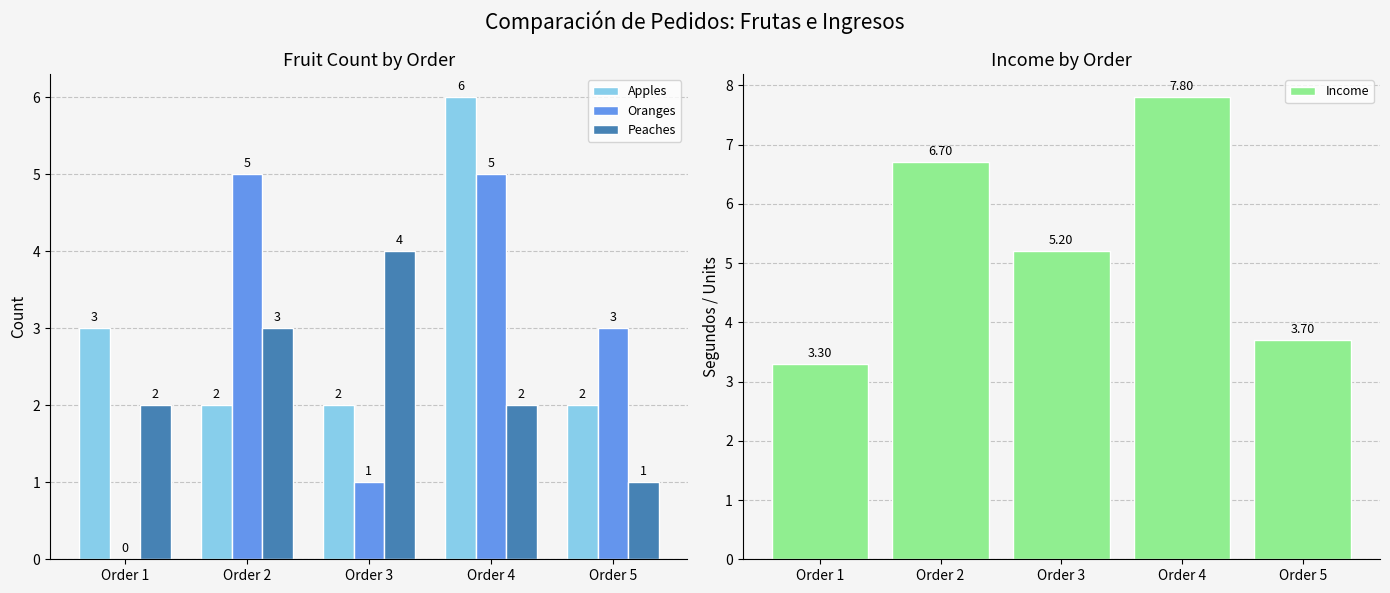

Which series has the widest spread of values?

Oranges